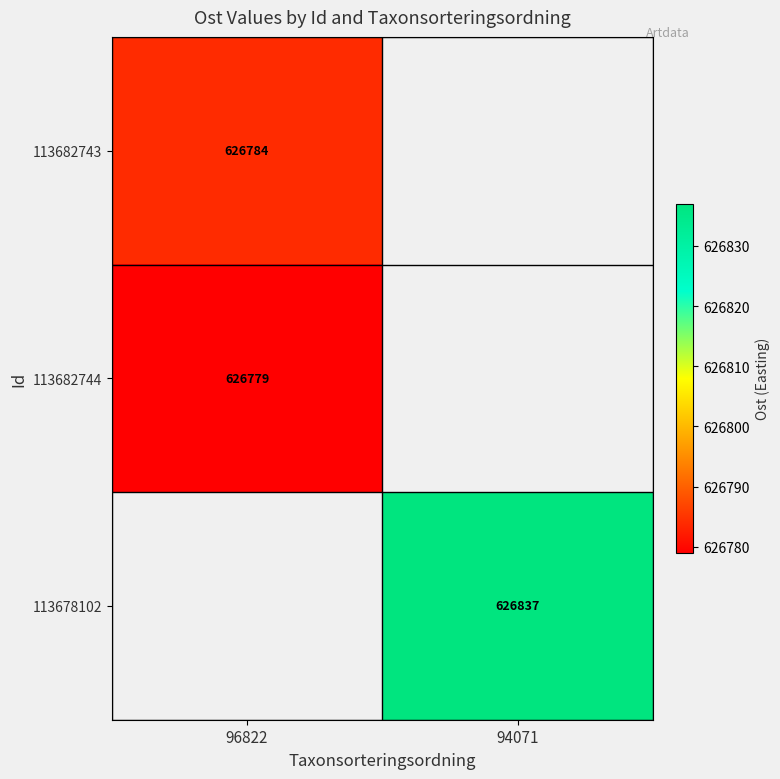

Is it true that 113682744 equals 978736 at 96822?

False